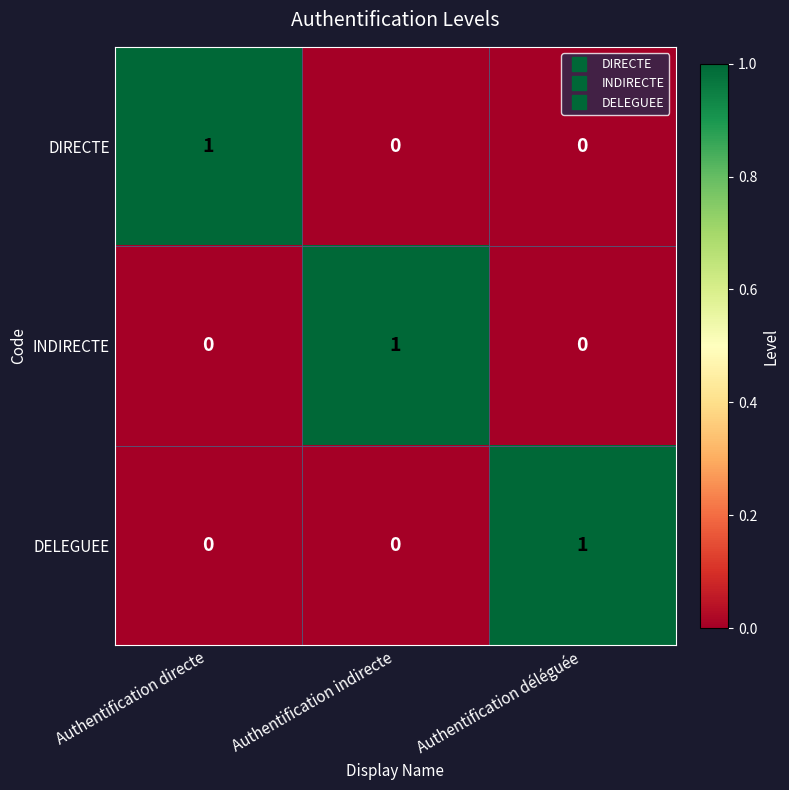

The value of INDIRECTE at Authentification indirecte is 2. True or false?

False